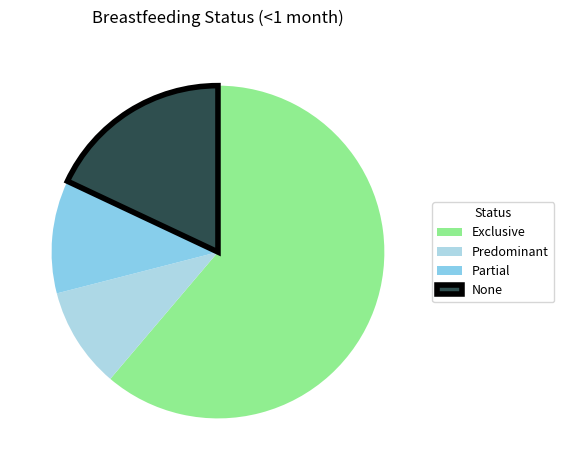

The Partial slice represents 11% of the pie. True or false?

True